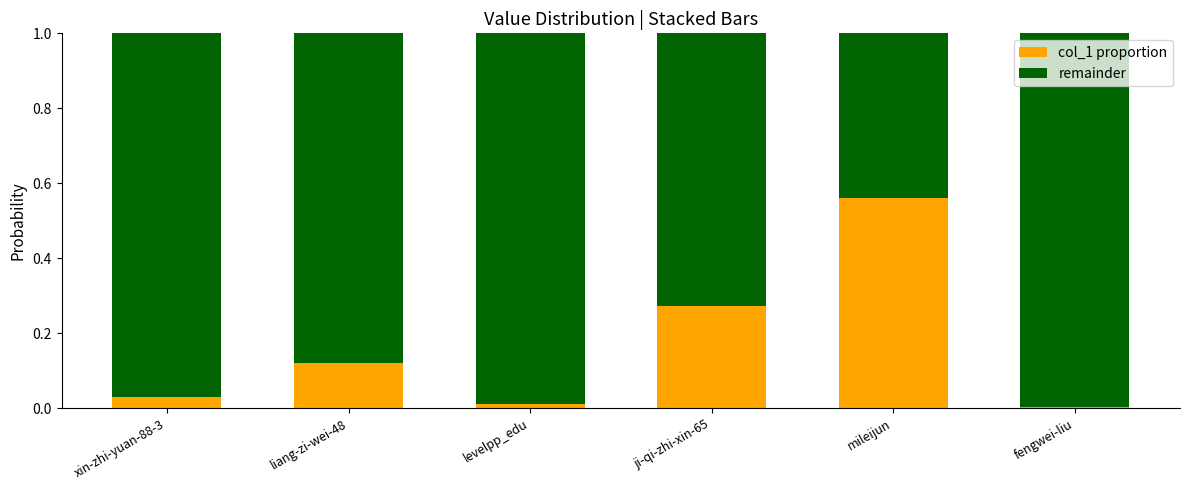

At which label does col_1 proportion reach its peak?

mileijun